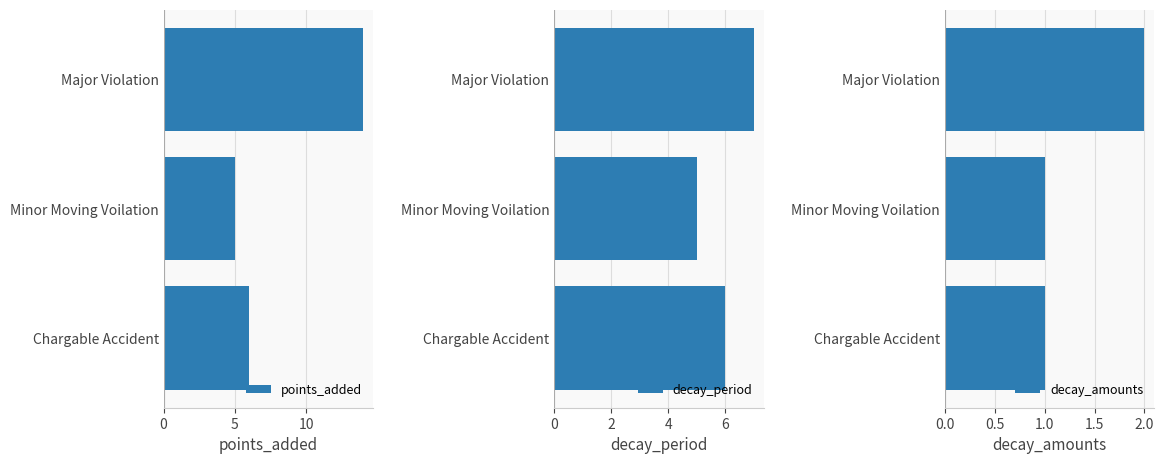

What is the sum of all points_added values?

25